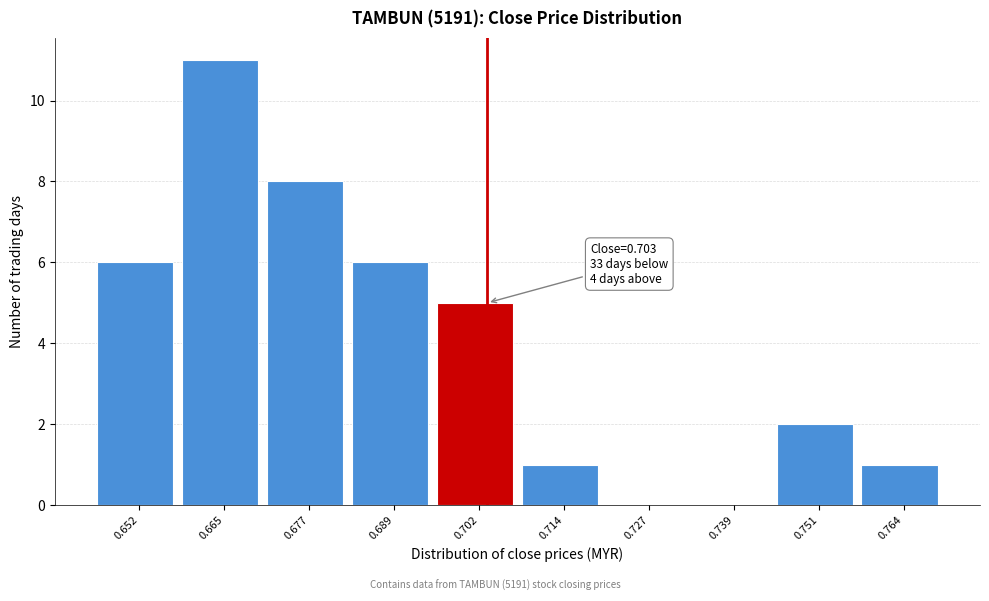

Over which range of the x-axis is the bar tallest?

0.658 to 0.670